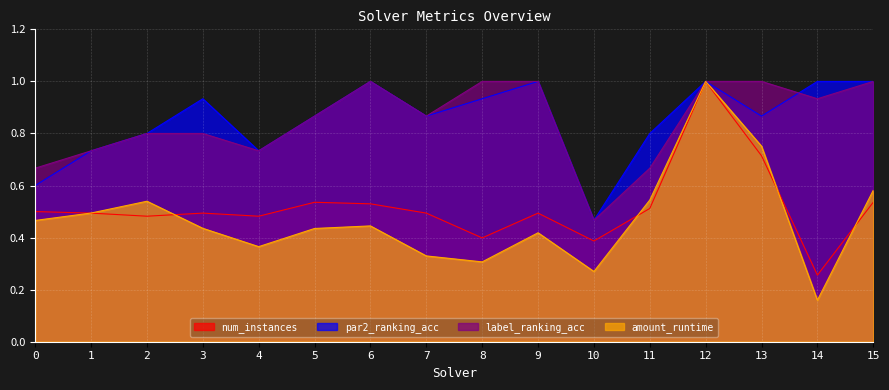

How many lines are shown in the chart?

4